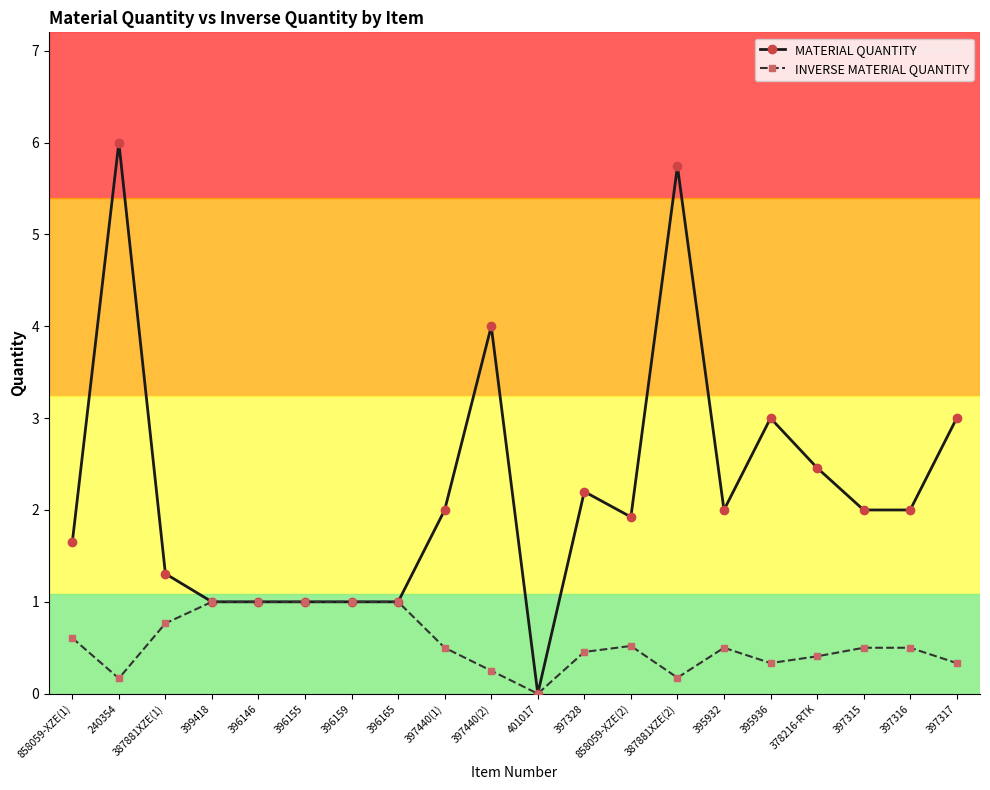

What is the difference between the INVERSE MATERIAL QUANTITY values at 858059-XZE(1) and 397328?

0.2